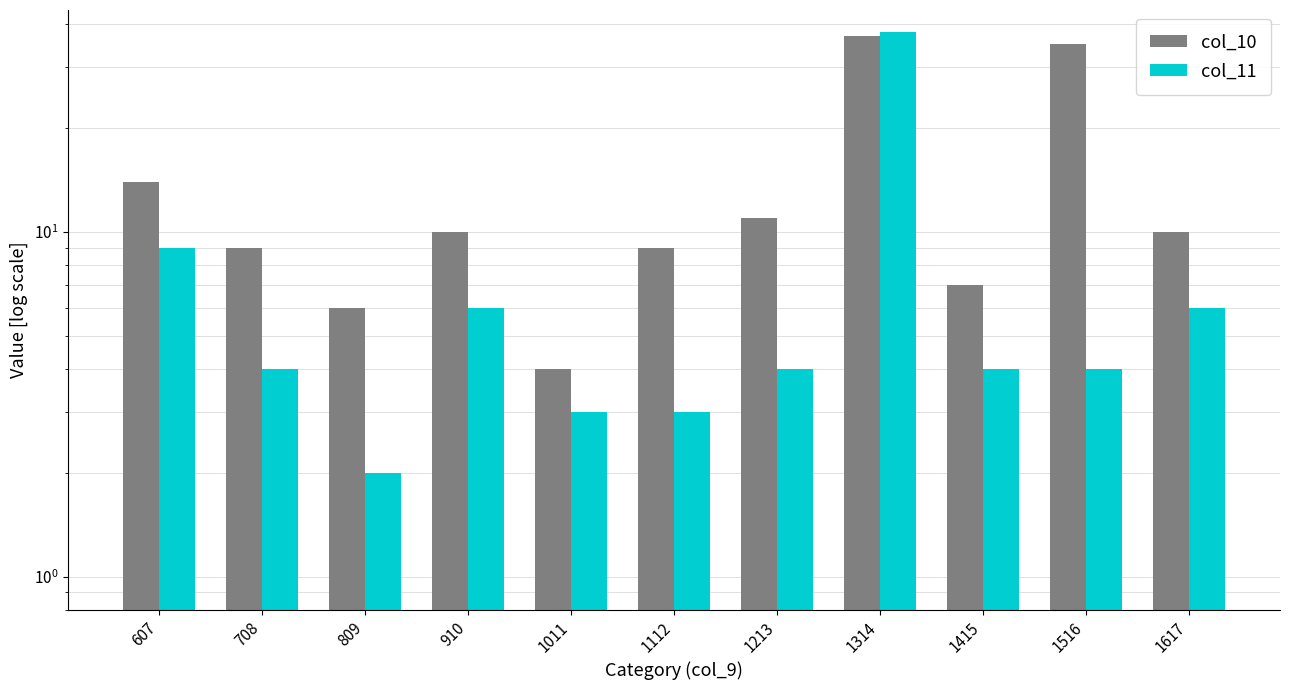

What is the difference between the col_10 values at 708 and 1213?

2